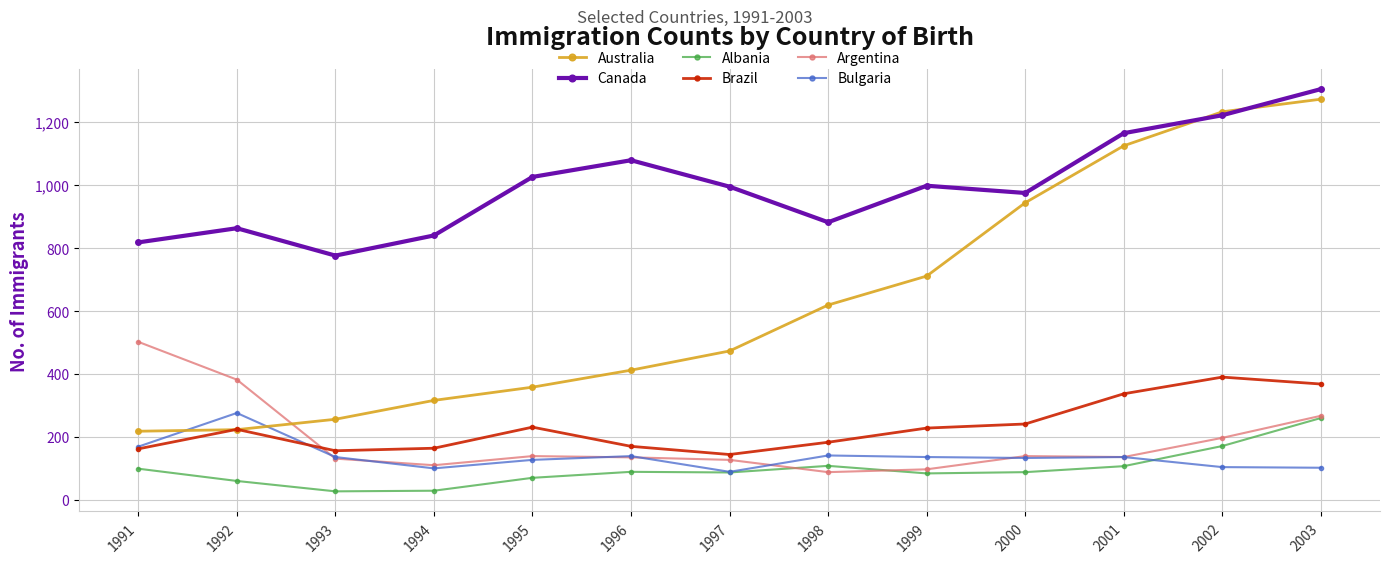

Read the Brazil value at 1997.

144